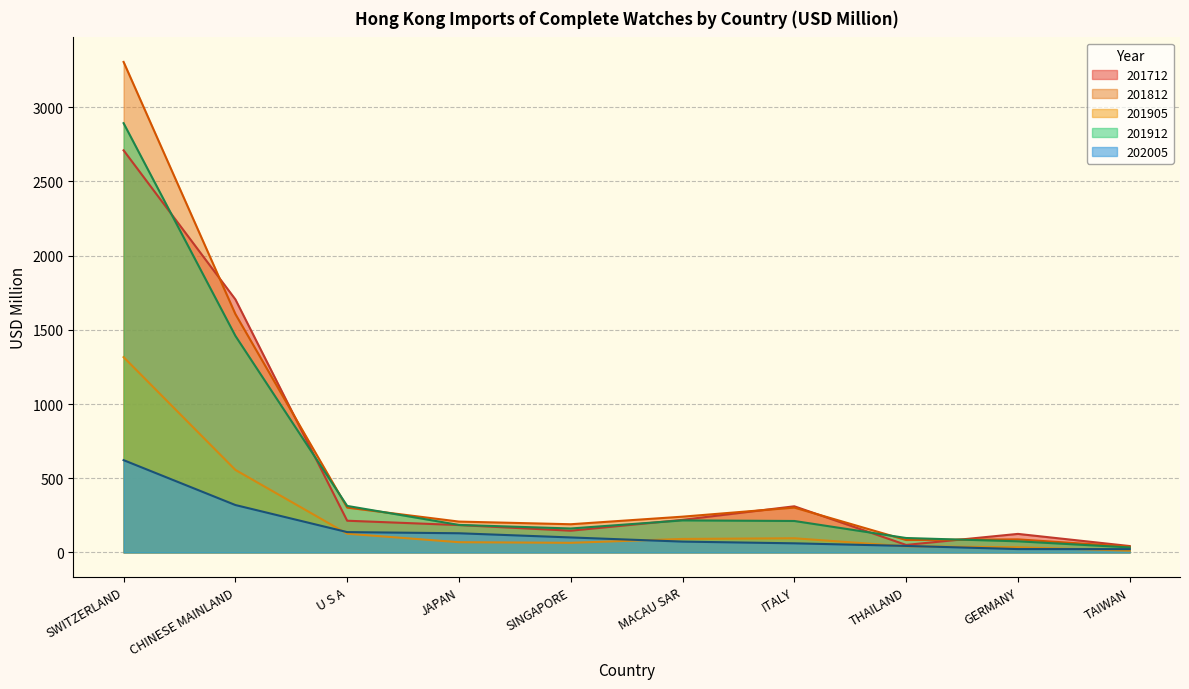

Where is the first local minimum for SWITZERLAND?

201712